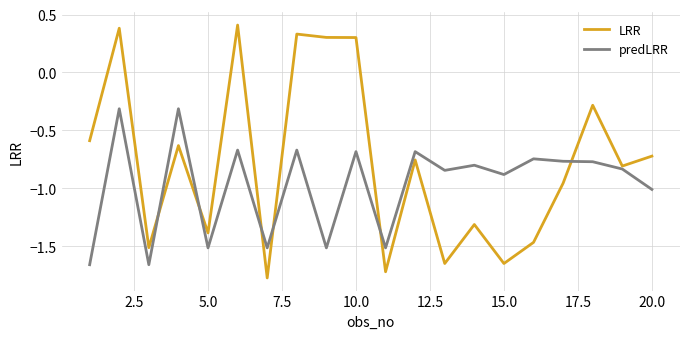

Which series ends up on top after the final intersection of predLRR and LRR?

LRR